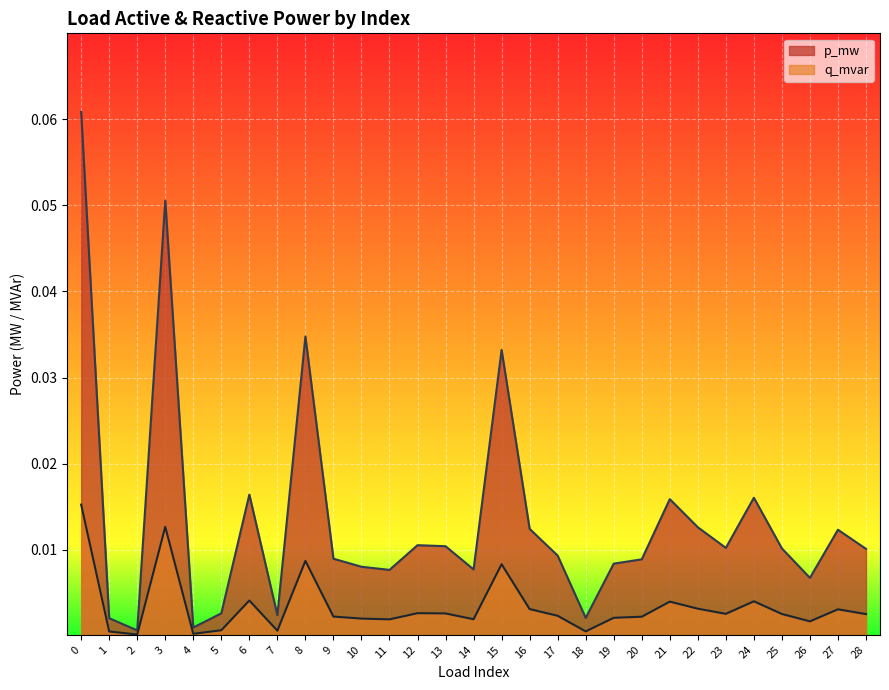

Which series has the largest total across all categories?

p_mw